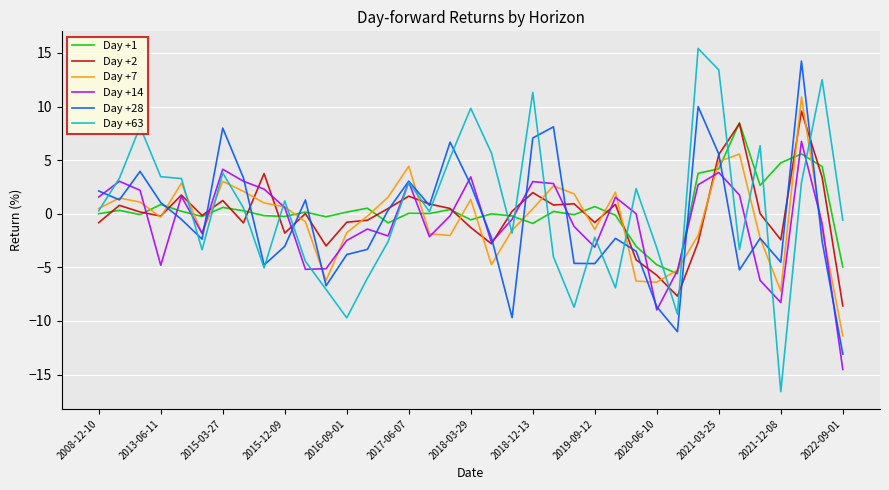

List the series in order of their peak value, highest first.

Day +63, Day +28, Day +7, Day +2, Day +1, Day +14